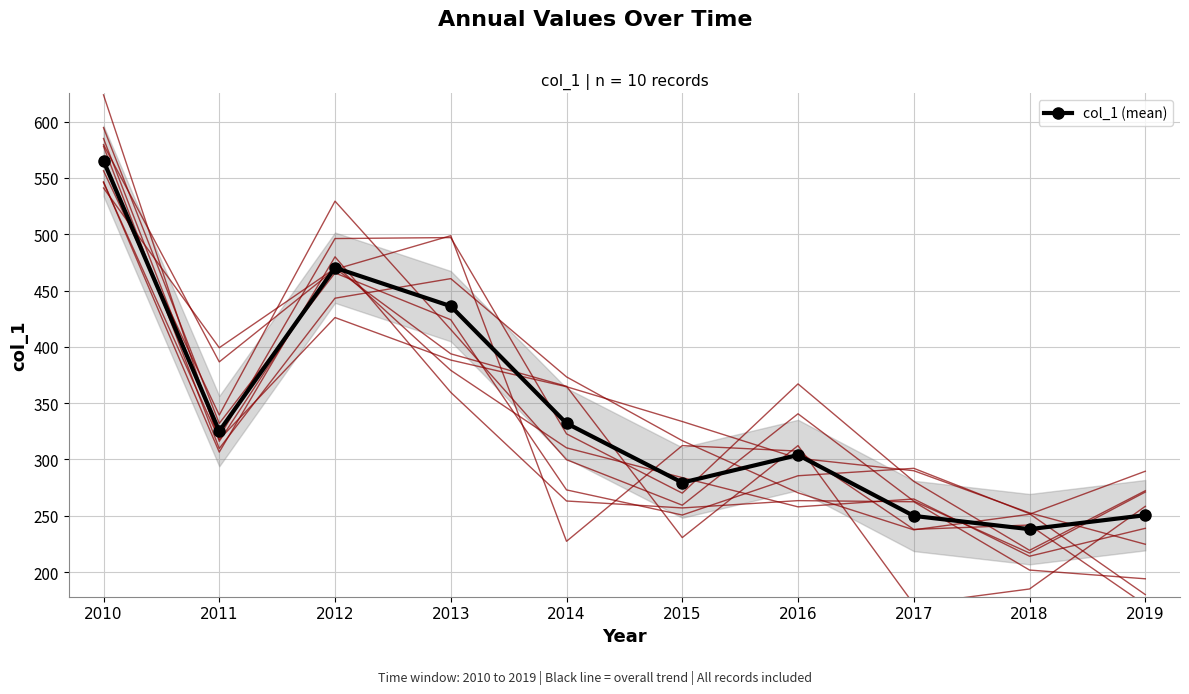

How many points are lower than both their immediate neighbors (excluding endpoints)?

3